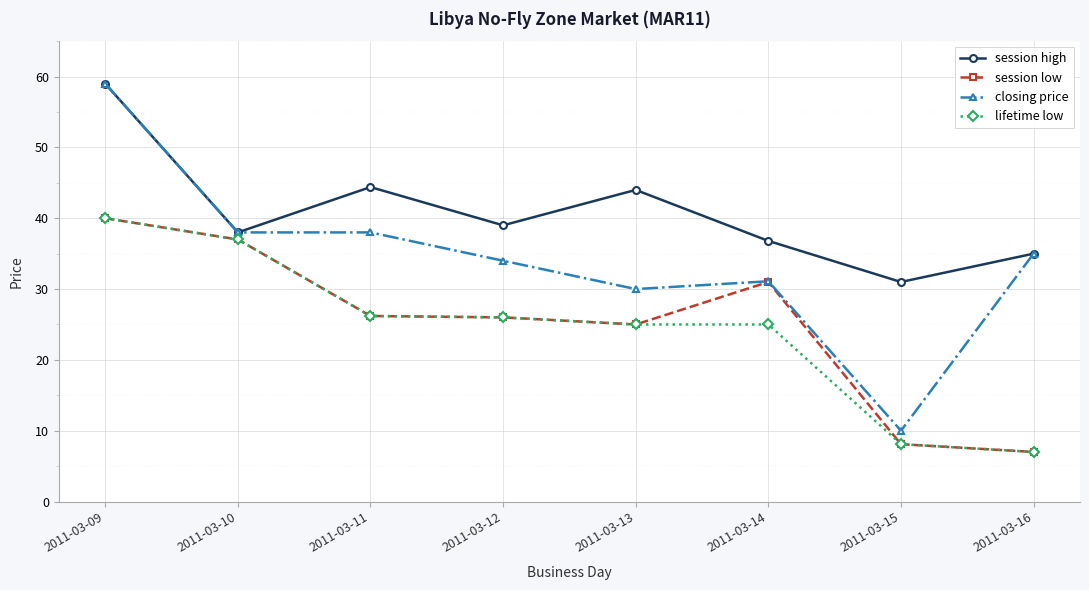

At which category is the sum across all series the highest?

2011-03-09